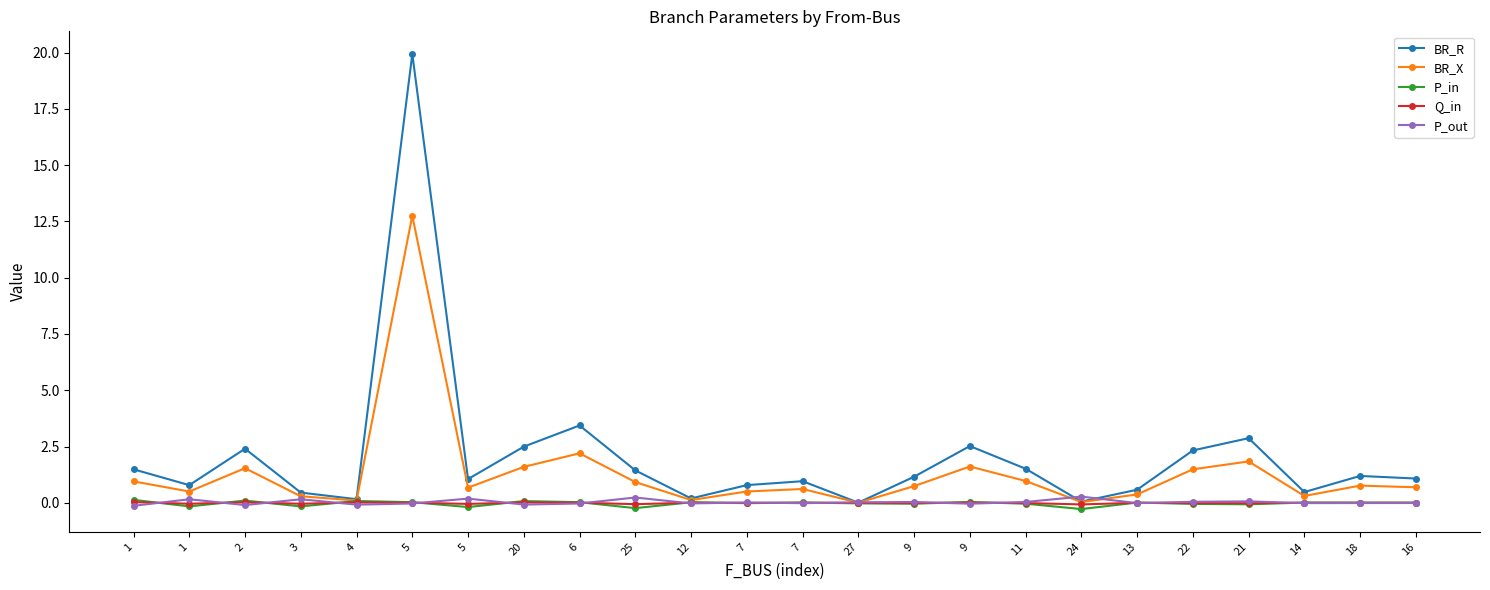

Is this an area chart (filled region under the line)?

No